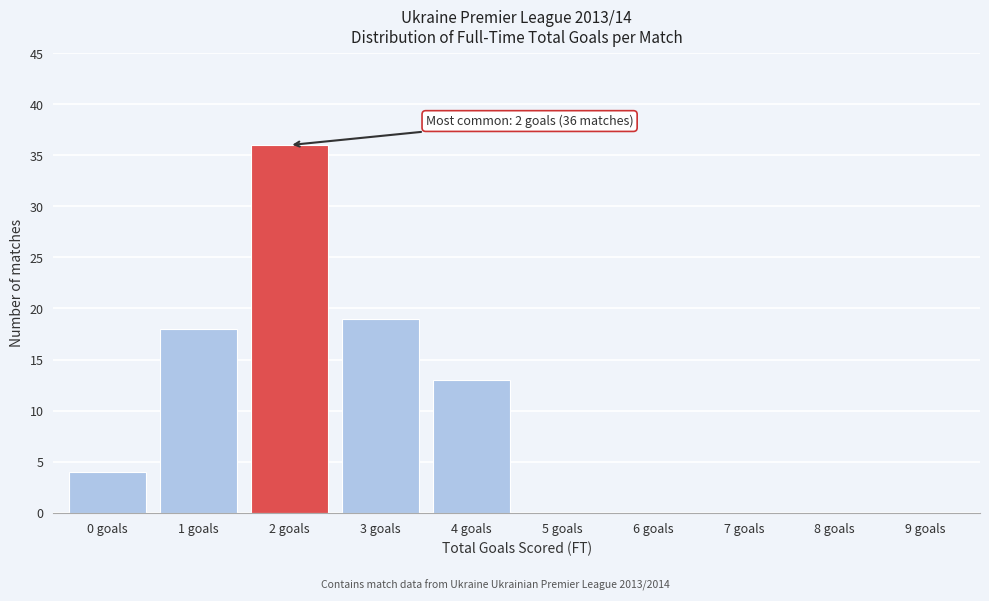

Reading left to right, transcribe all the data shown in this chart.

0 goals=4	1 goals=18	2 goals=36	3 goals=19	4 goals=13	5 goals=0	6 goals=0	7 goals=0	8 goals=0	9 goals=0